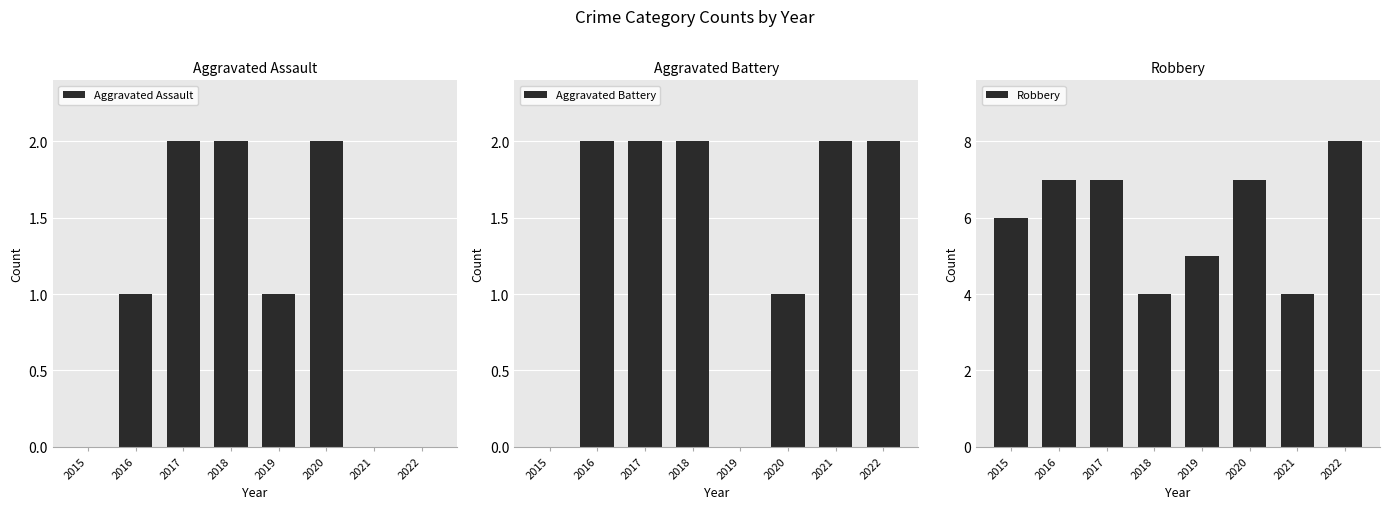

What is the difference between the Robbery values at 2021 and 2017?

3